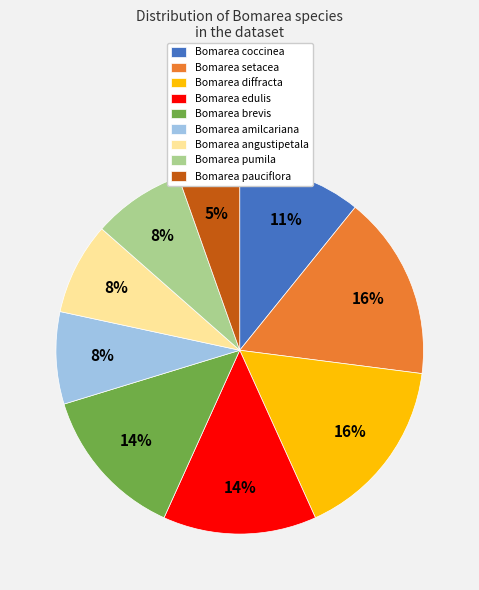

Count the number of slices in the pie.

9